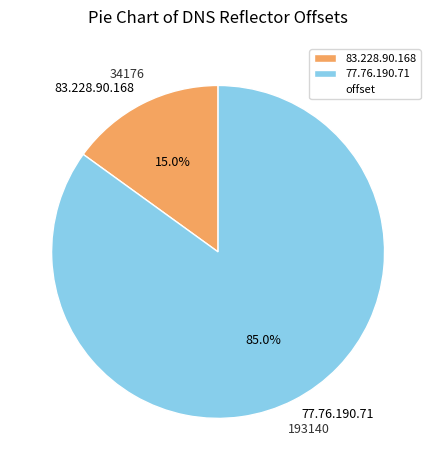

Which category has the smallest portion of the pie?

83.228.90.168